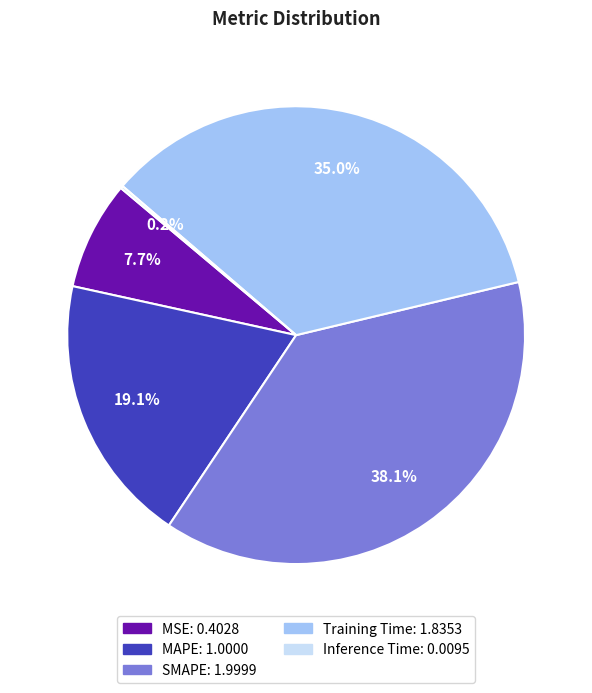

What is the ratio of the value at MAPE to the value at Training Time?

0.5